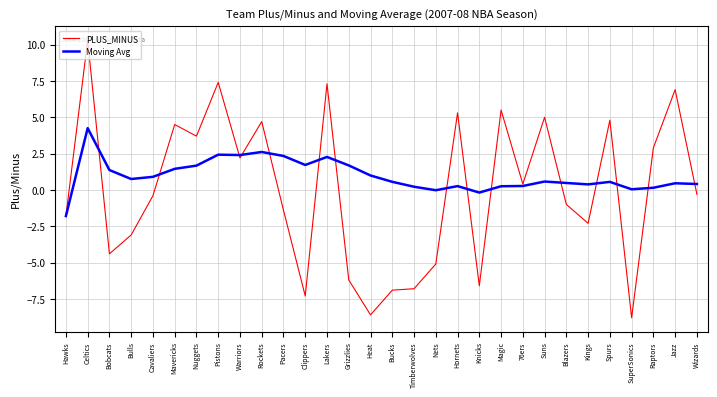

Is the value of PLUS_MINUS at Jazz greater than the value of Moving Avg at Grizzlies?

Yes